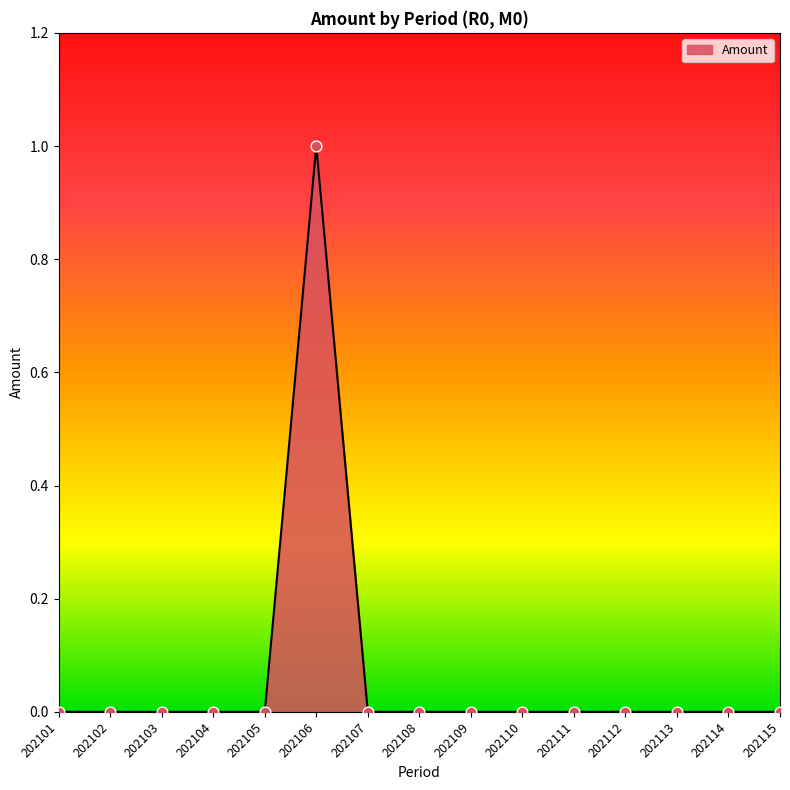

Is it true that the value at 202109 is 0?

True